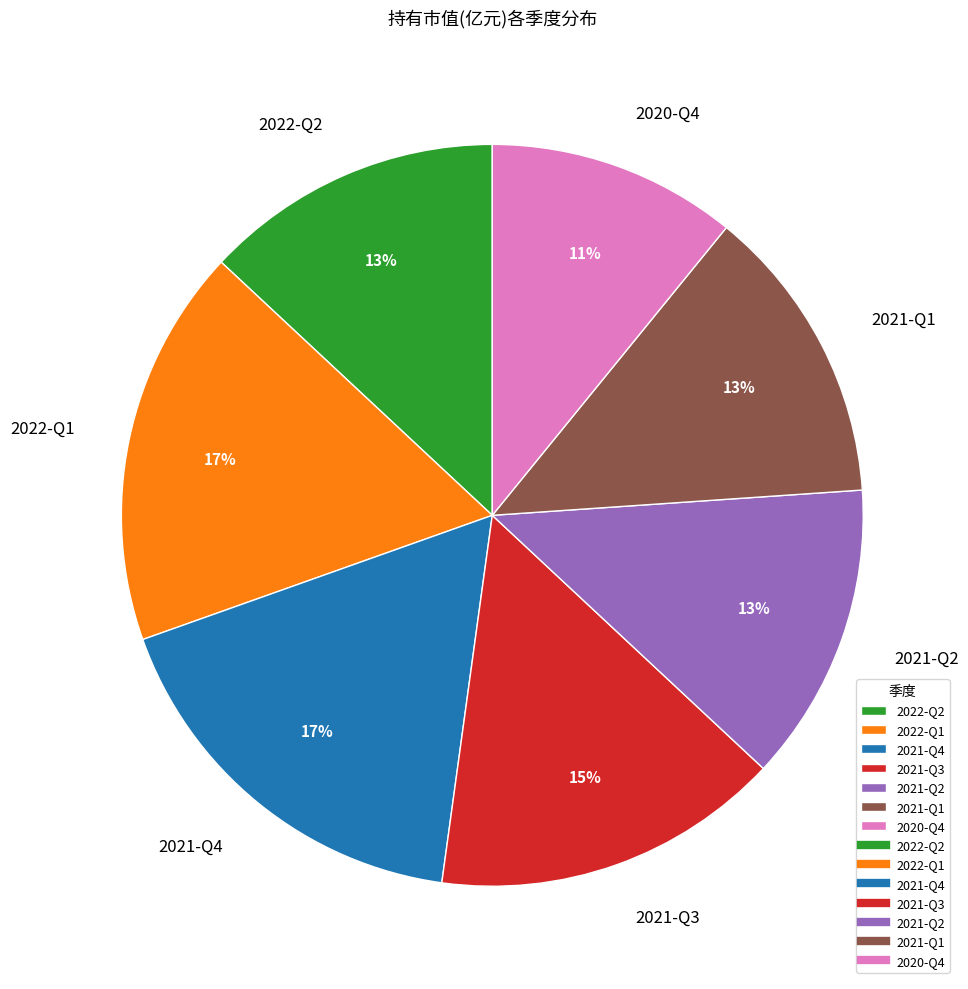

Do 2022-Q1 and 2020-Q4 together represent more than half of the pie?

No